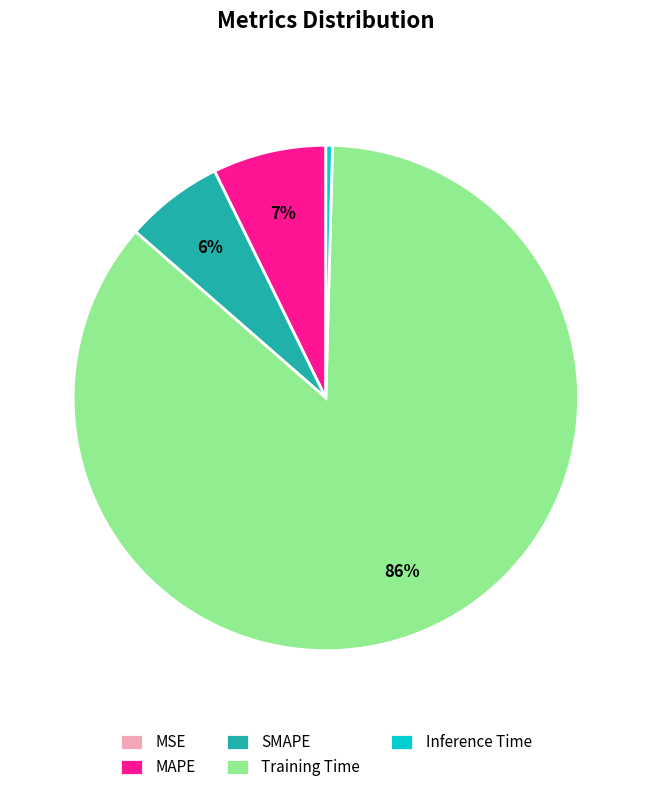

The Inference Time slice represents 0% of the pie. True or false?

True